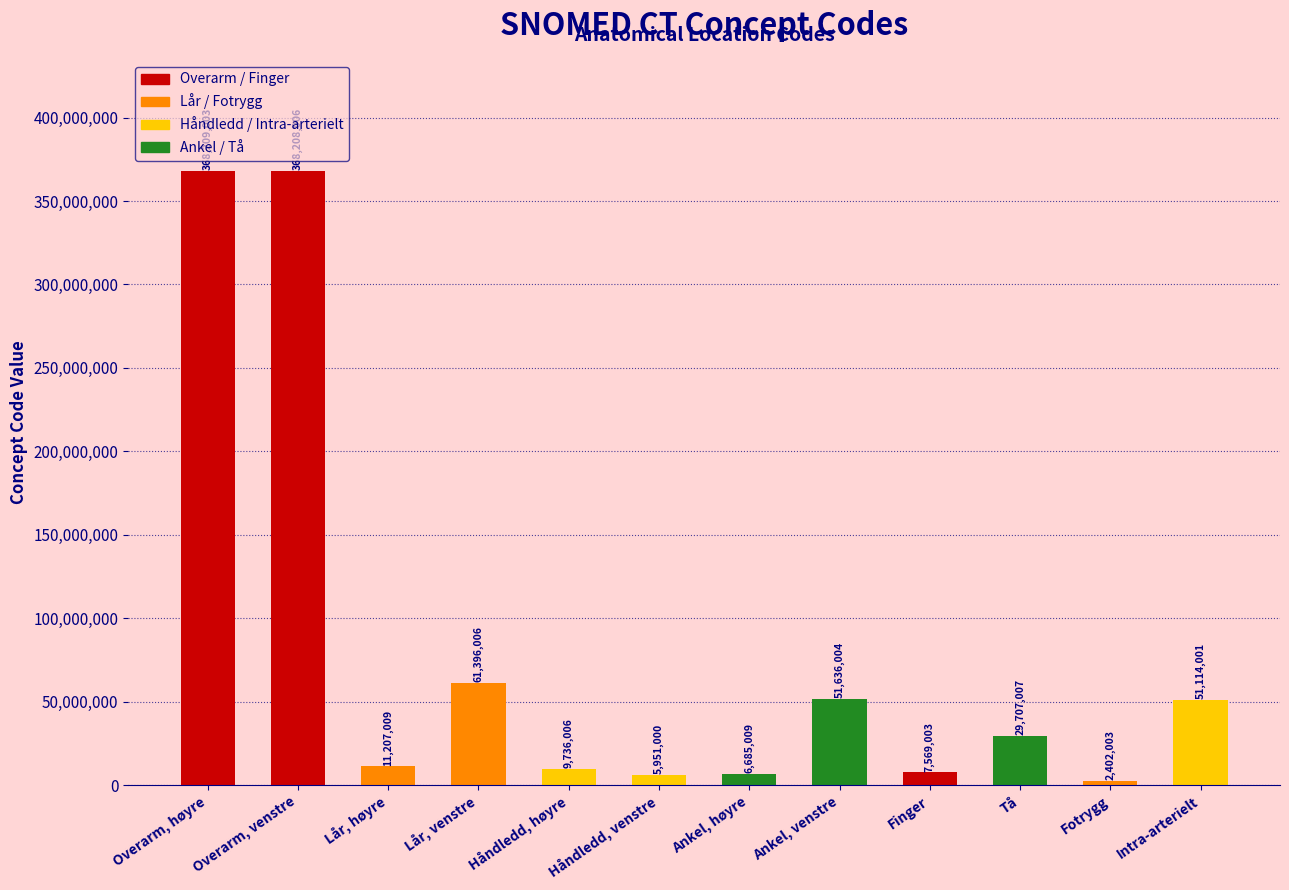

True or false: the data shows 7569003 at Finger.

True